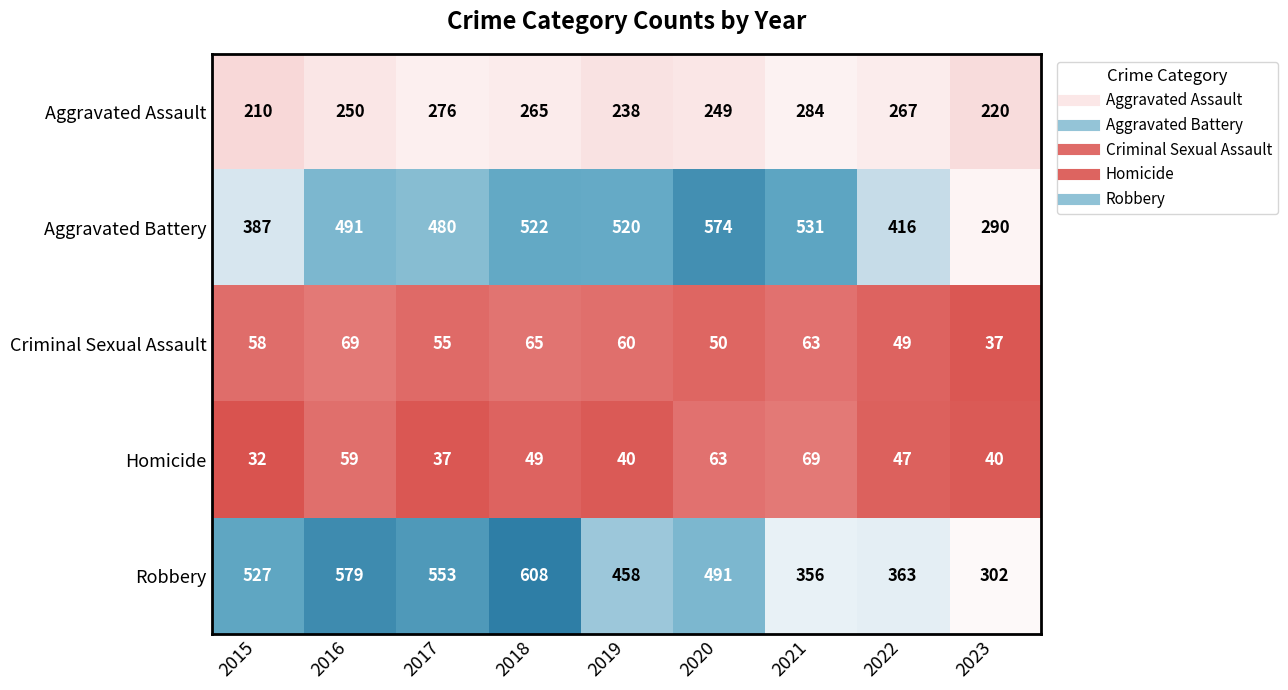

What is the difference between the second highest and minimum values in the Aggravated Assault series?

66